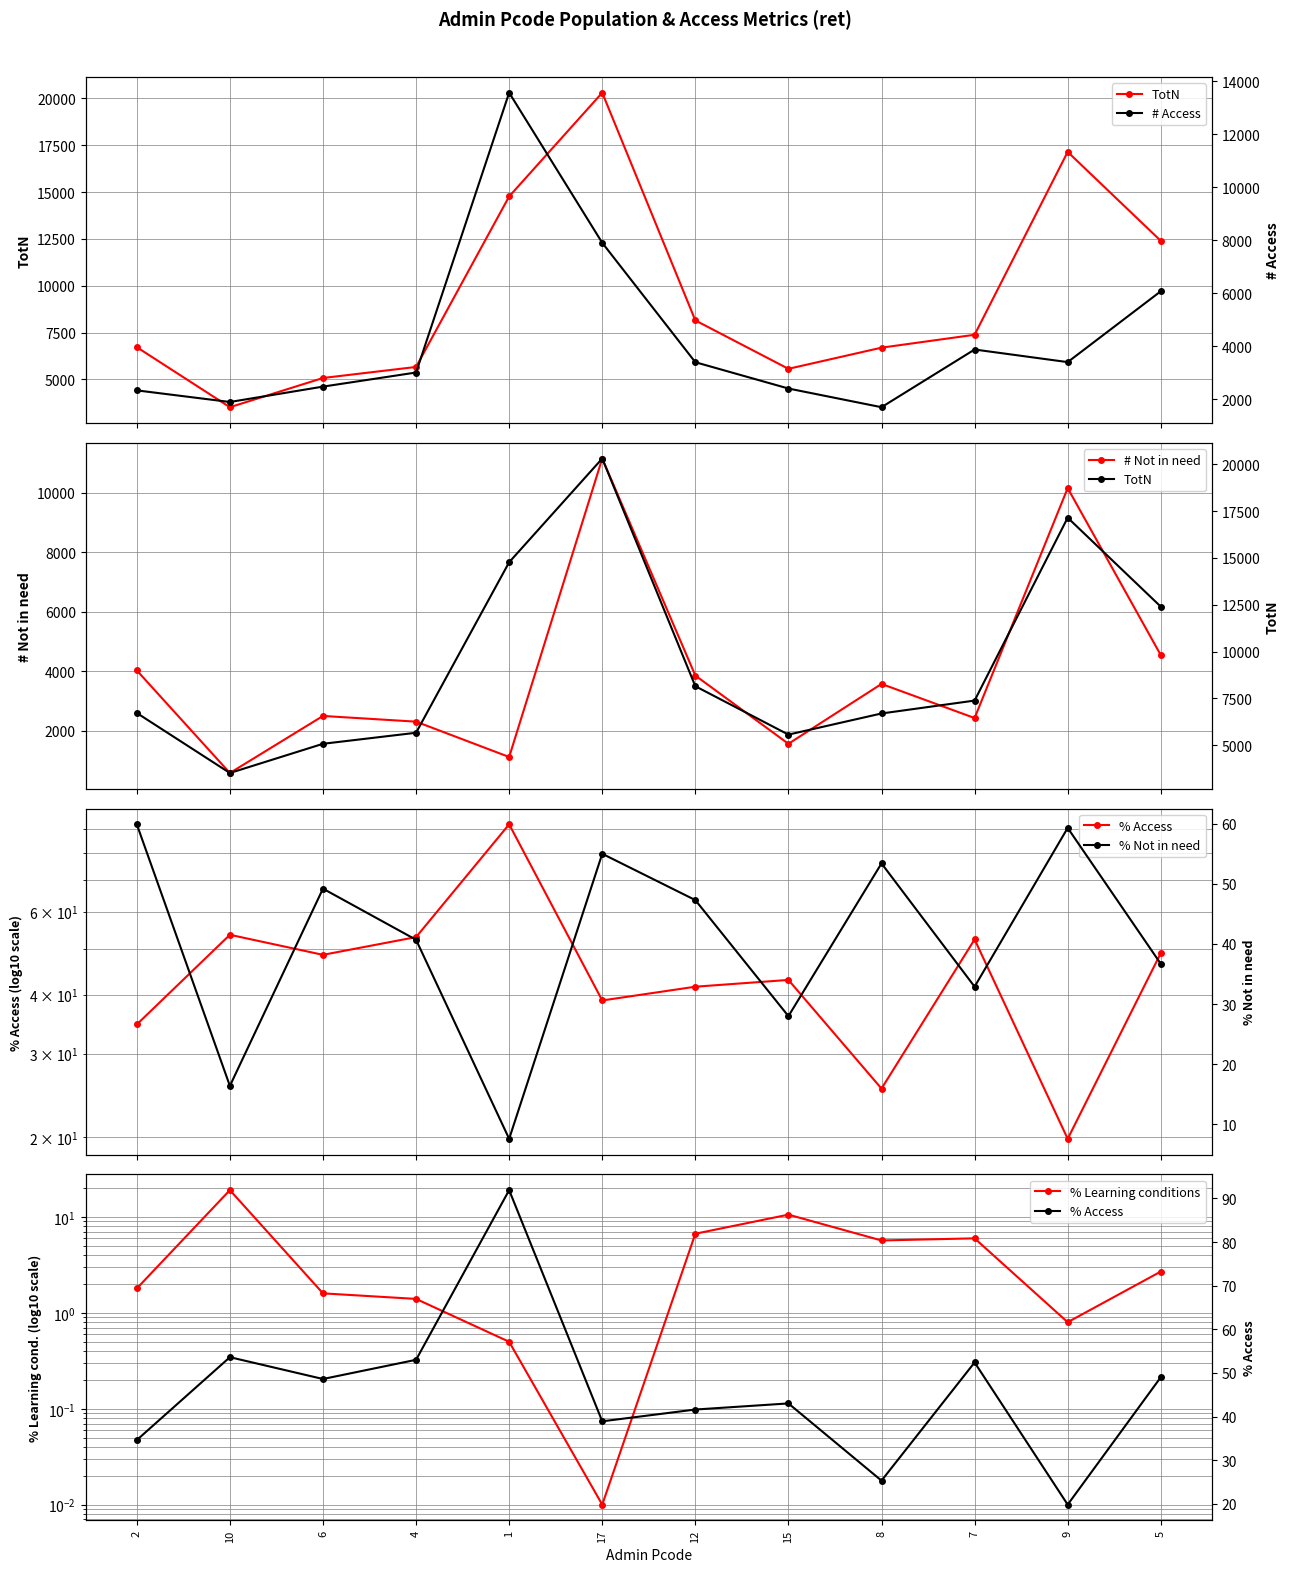

What is the difference between the second highest and second lowest values in the TotN series?

12065.0